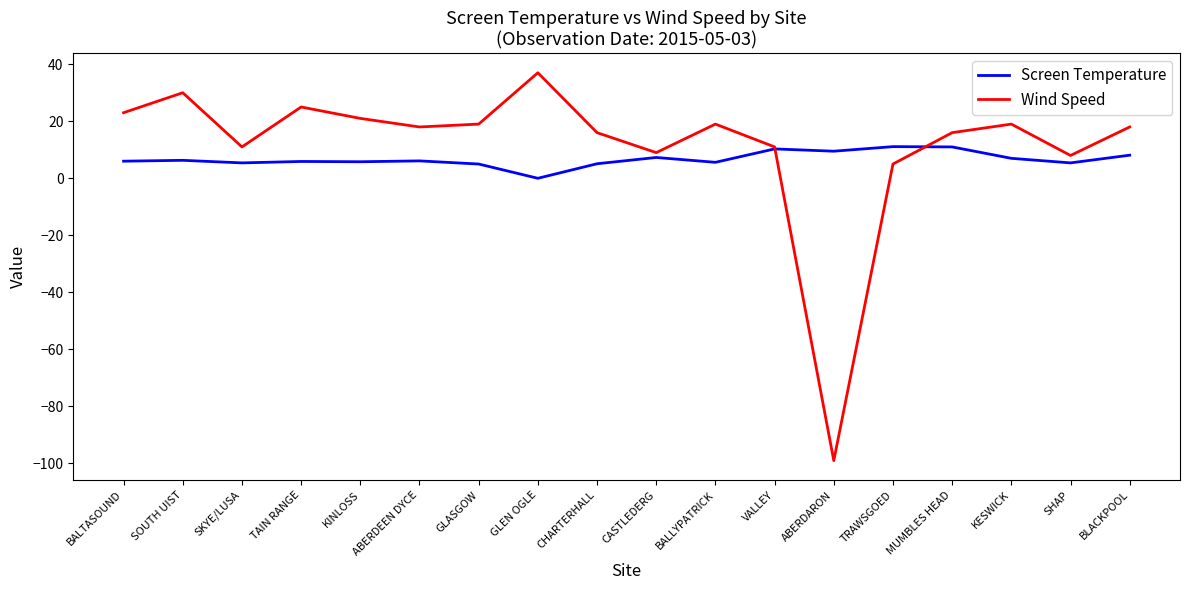

True or false: Wind Speed has more than 0 interior local peaks.

True